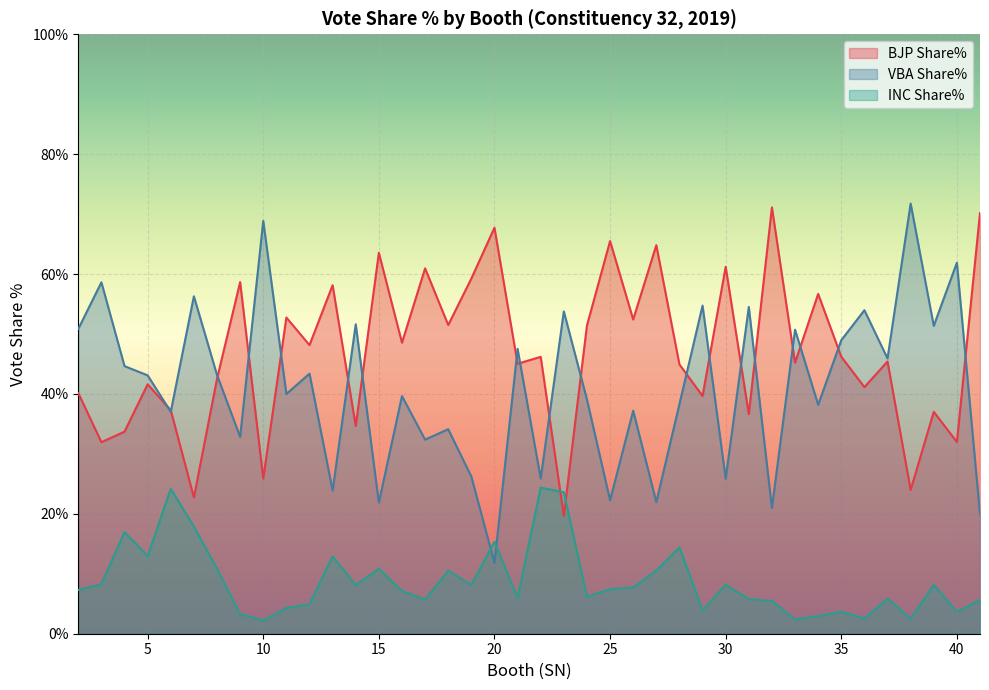

What is the value of the BJP Share% point at the 26th from the left?

64.8